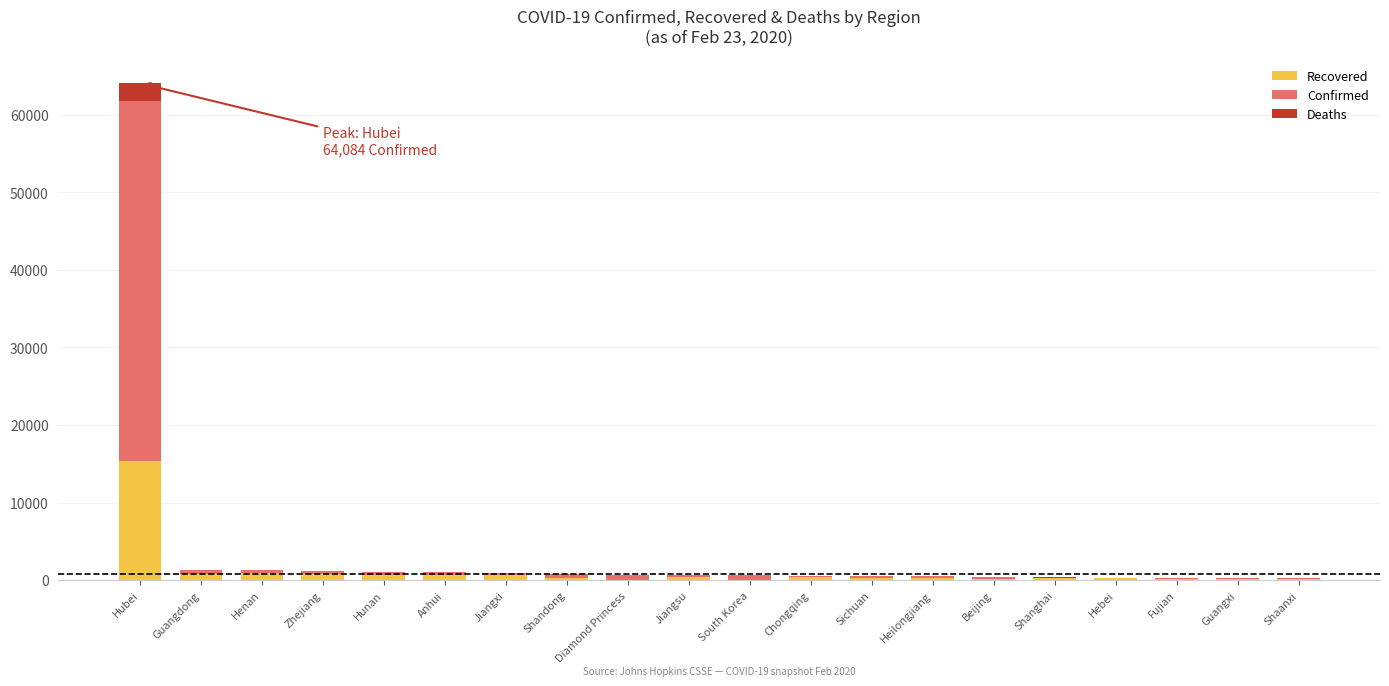

How many series are shown in this chart?

3